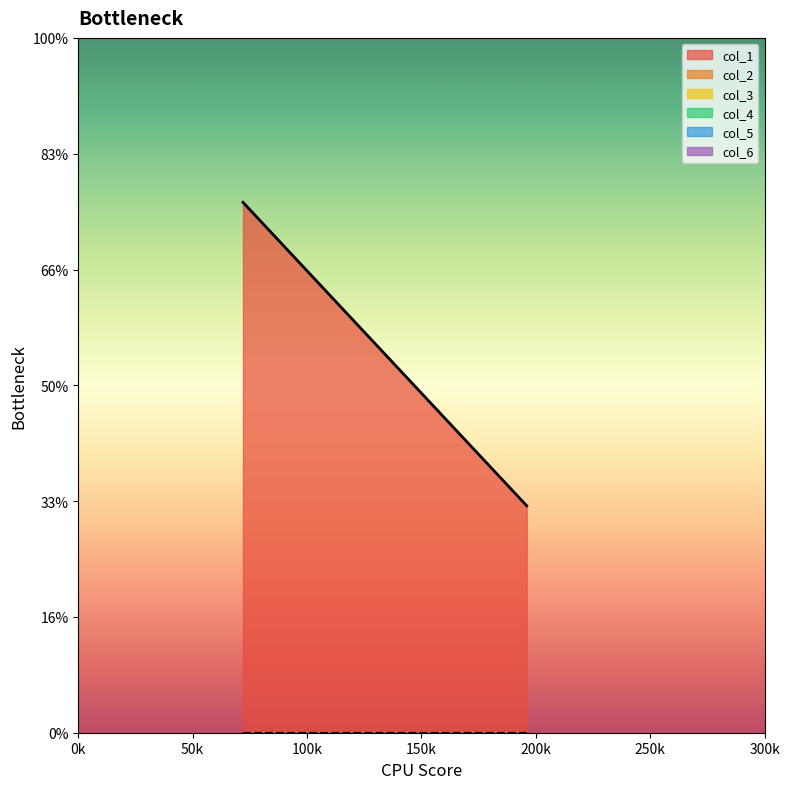

True or false: col_5 and col_4 intersect in this chart.

False